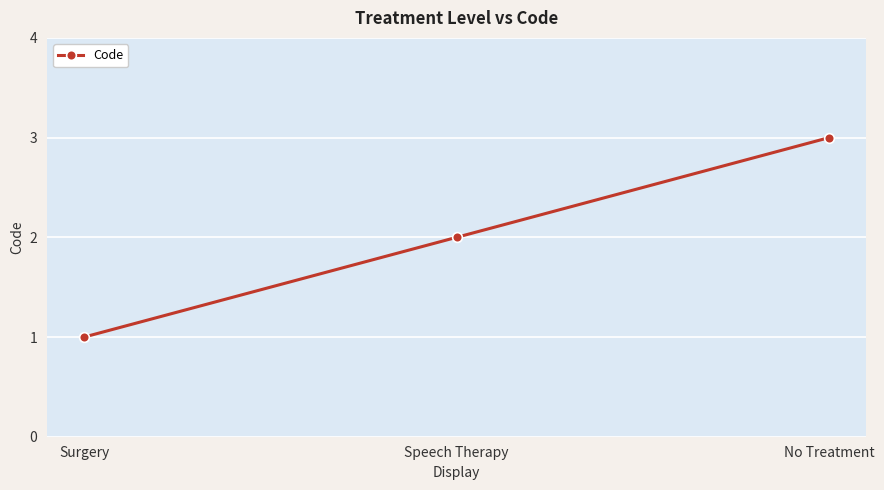

What is the approximate value at No Treatment?

3